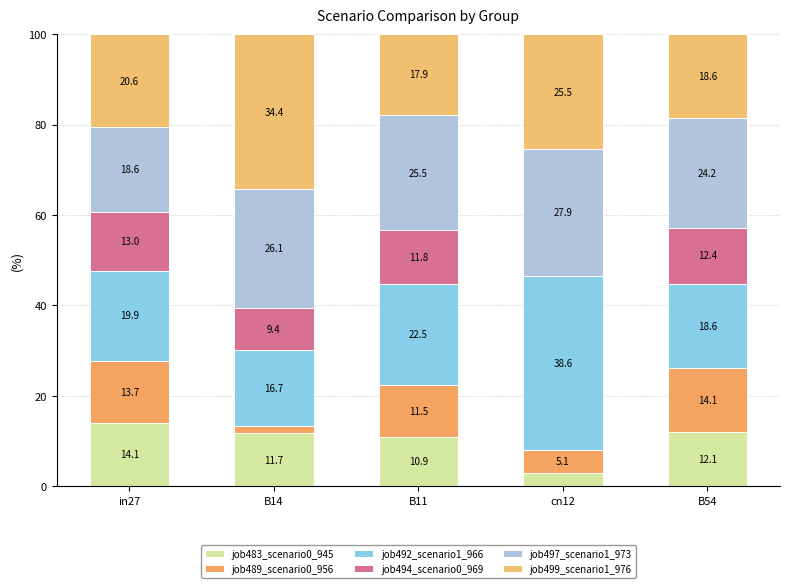

What is the sum of the job489_scenario0_956 values at B54 and B11?

25.5